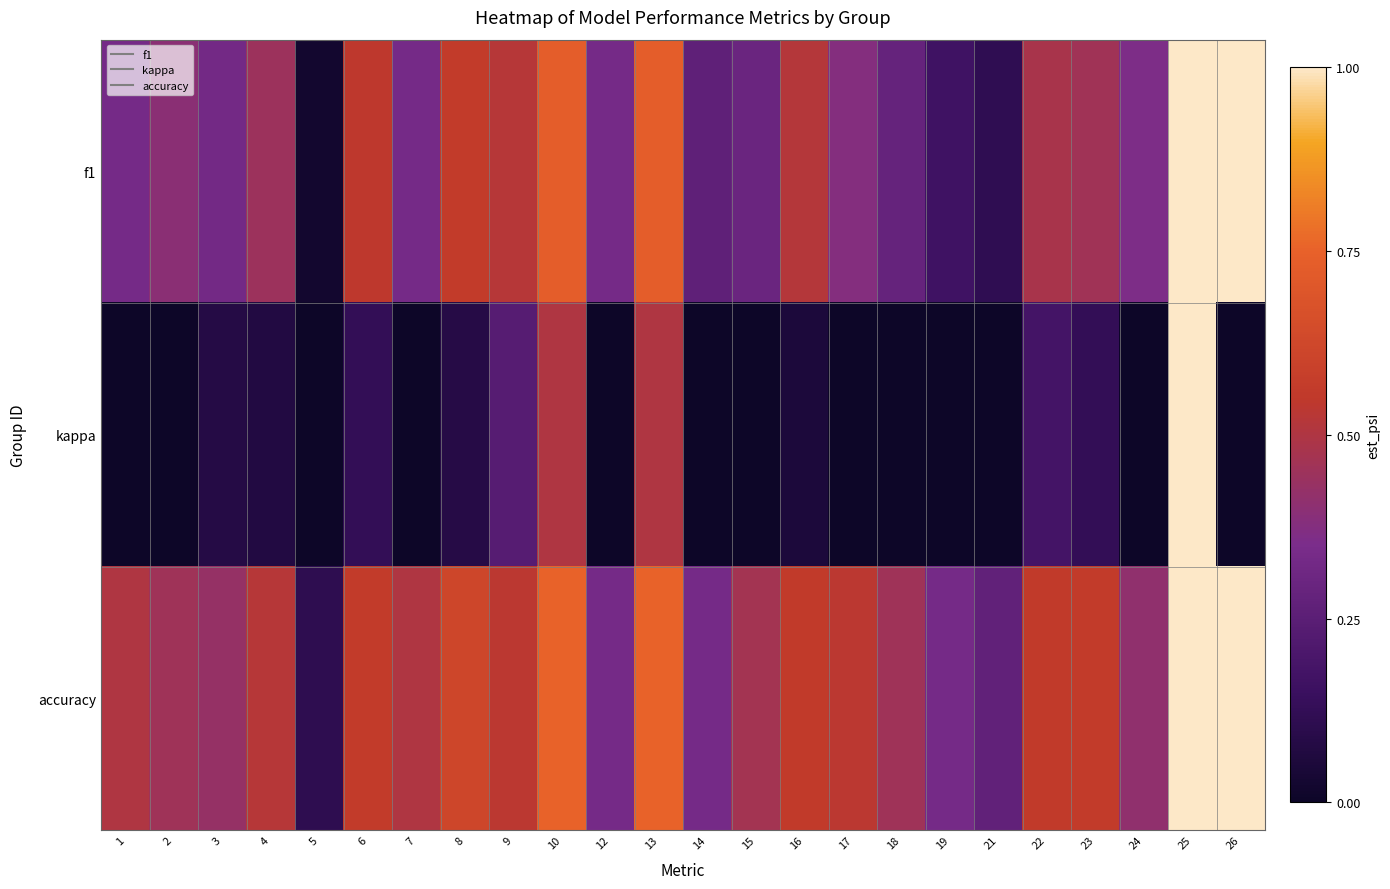

Rank the series by their maximum value, from lowest to highest.

f1, kappa, accuracy